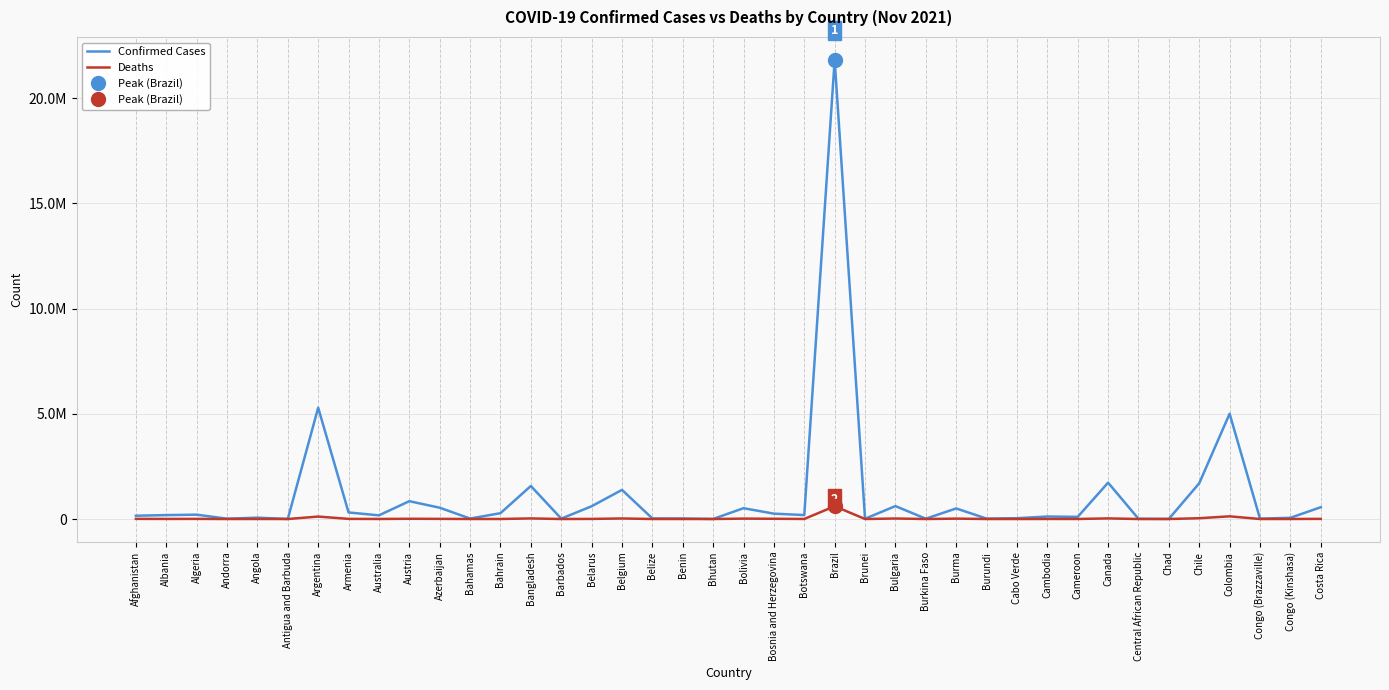

True or false: Deaths and Confirmed Cases cross at least once.

False